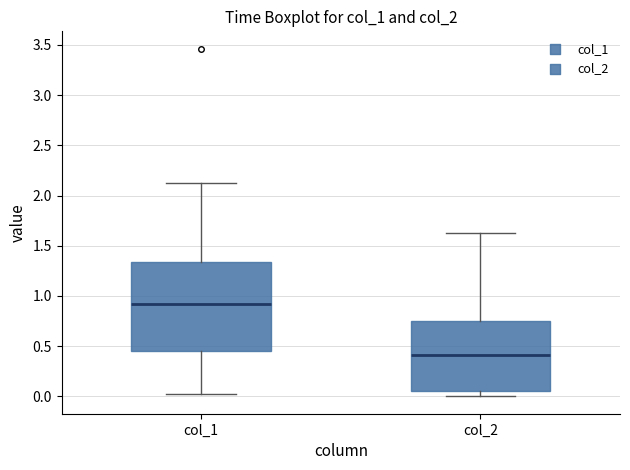

Reading left to right, read every box against the y-axis: the position of its median line, the range the box covers, and the ends of its whiskers. The values are not printed on the chart, so give them approximately, as read against the axis.

col_1: median 0.90, box 0.45 to 1.35, whiskers 0.00 to 2.15
col_2: median 0.40, box 0.05 to 0.75, whiskers 0.00 to 1.65